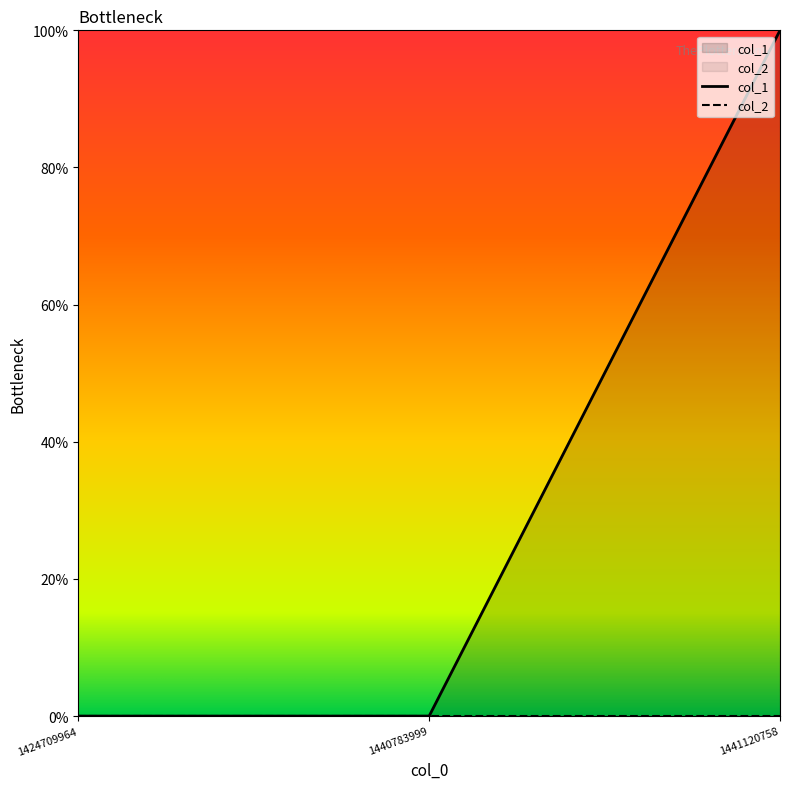

List the labels in order of value, smallest first.

1424709964, 1440783999, 1441120758